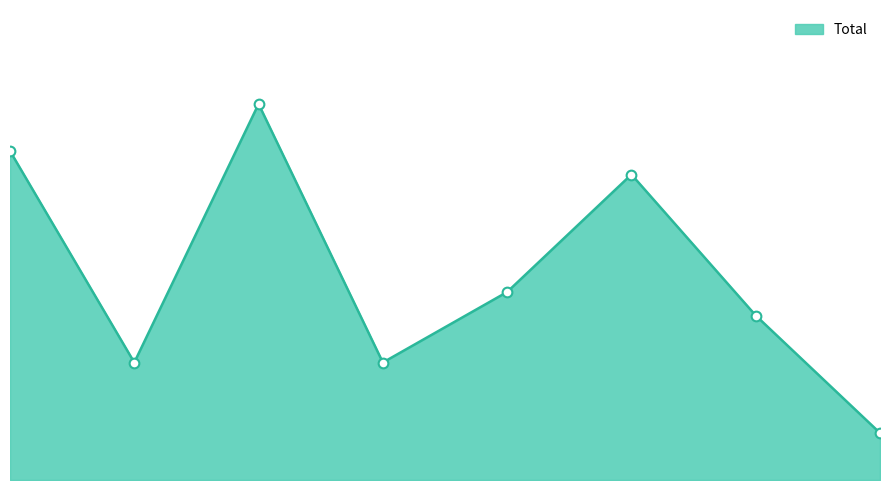

Is this an area chart (filled region under the line)?

Yes